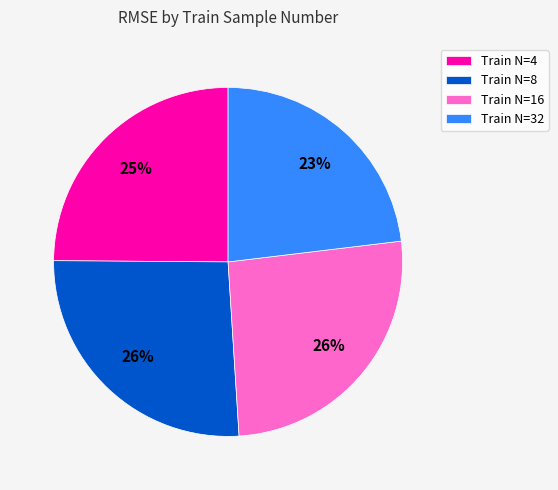

What is the smallest slice in the pie chart?

Train N=32